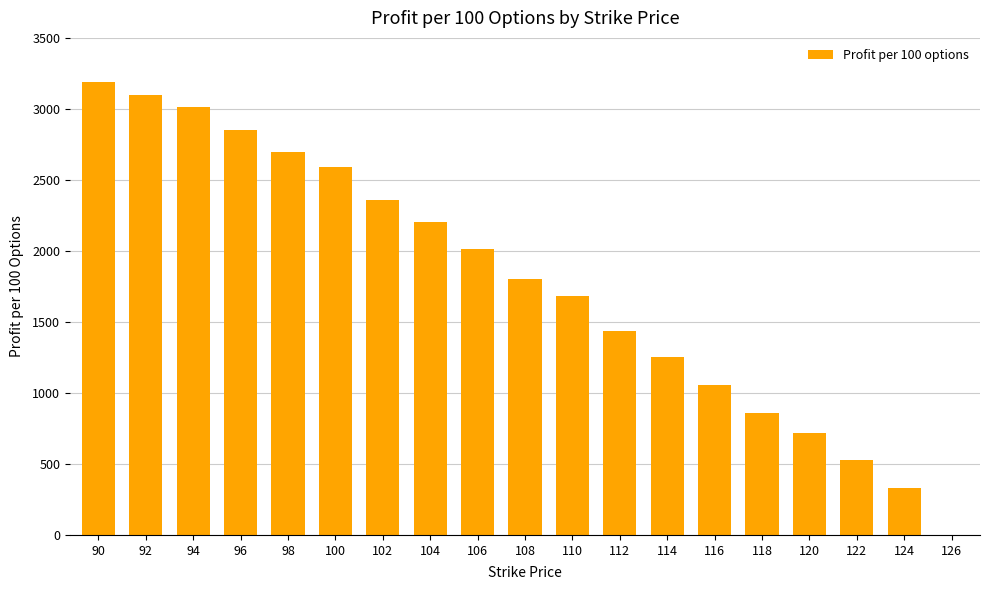

Count the number of categories in the chart.

19